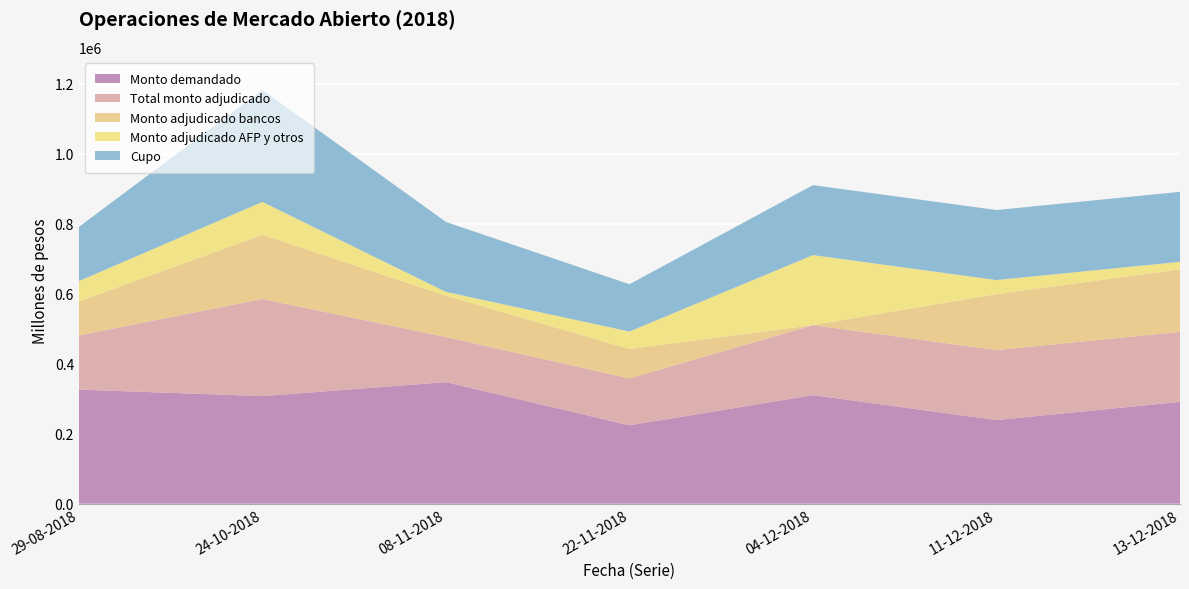

Reading left to right, extract all data points from this chart.

Monto demandado: 326000	307400	347400	224000	310200	239000	291000
Total monto adjudicado: 155000	277400	128800	134000	200000	200000	200000
Monto adjudicado bancos: 97000	183400	118000	84000	0	159800	178600
Monto adjudicado AFP y otros: 58000	94000	10800	50000	200000	40200	21400
Cupo: 155000	320000	200000	135000	200000	200000	200000